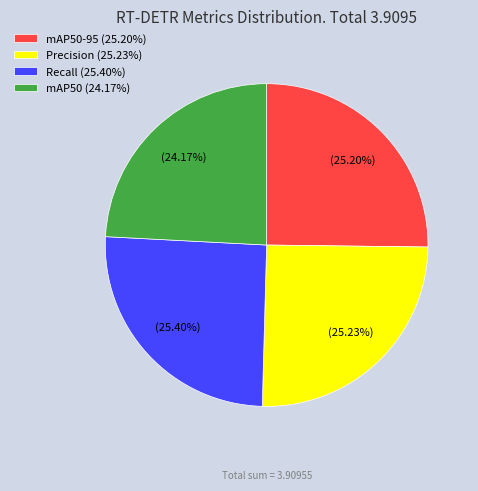

Is the sum of Precision (25.23%) and Recall (25.40%) greater than half?

Yes